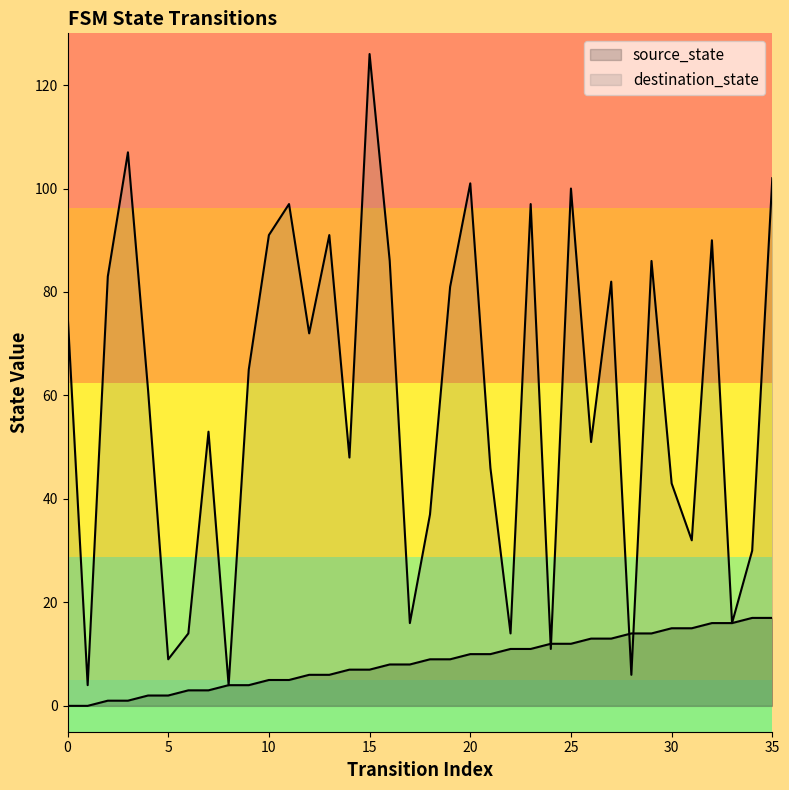

Rank the series by their average value, from lowest to highest.

source_state, destination_state